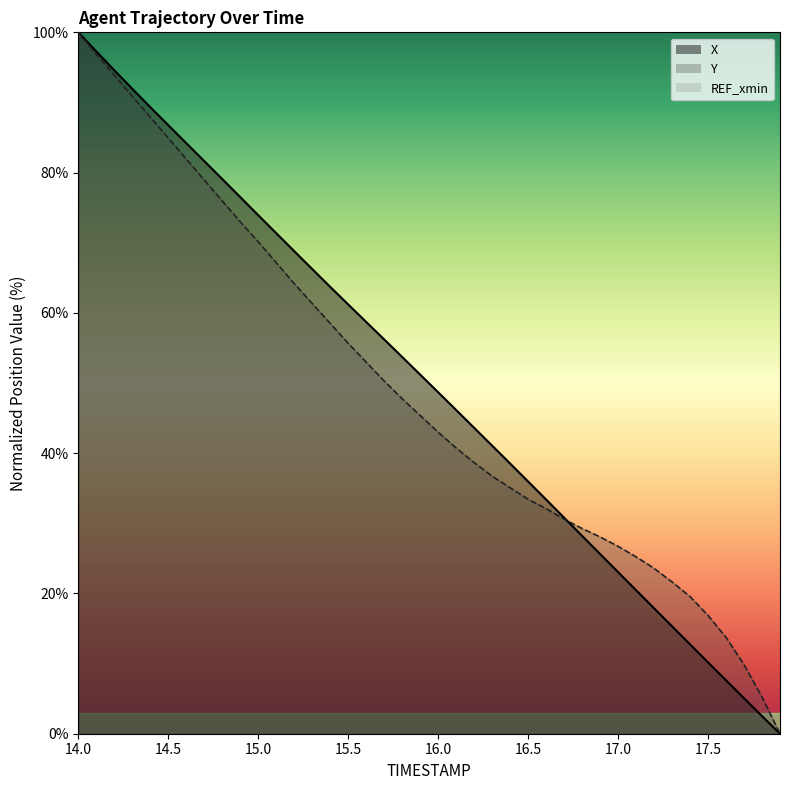

What is the label of the 23rd point from the right?

15.7